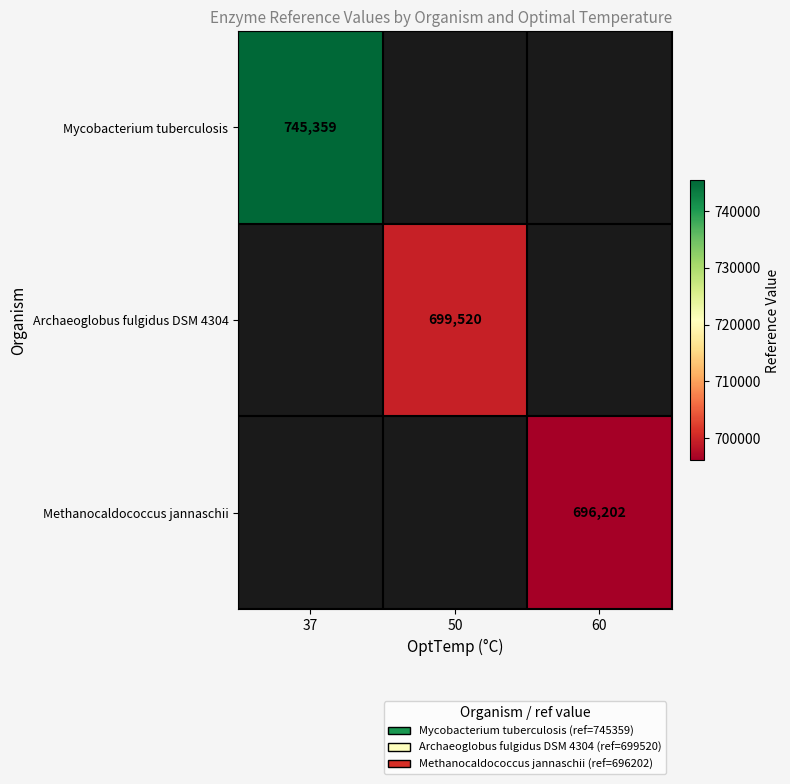

The value of Mycobacterium tuberculosis at 37 is 745359. True or false?

True